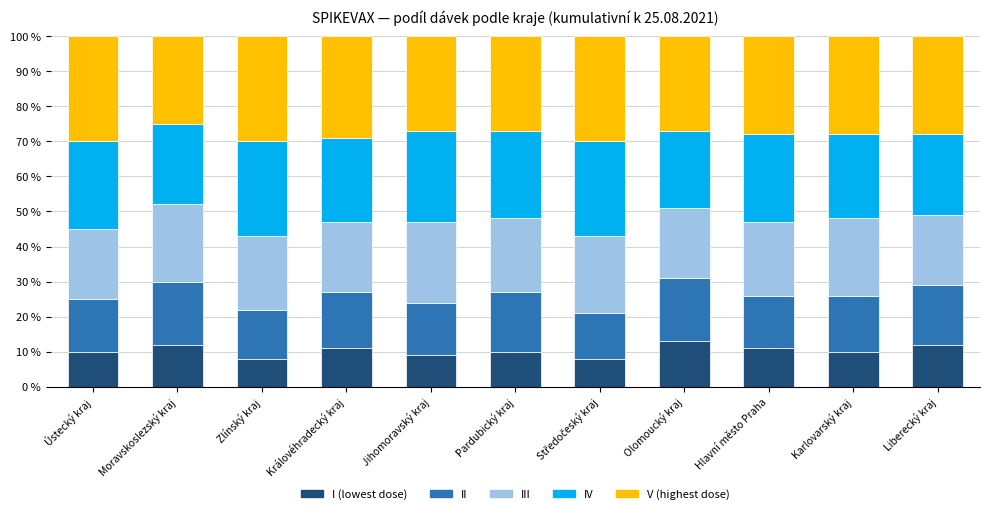

What is the difference between the maximum and second lowest values in the I (lowest dose) series?

5